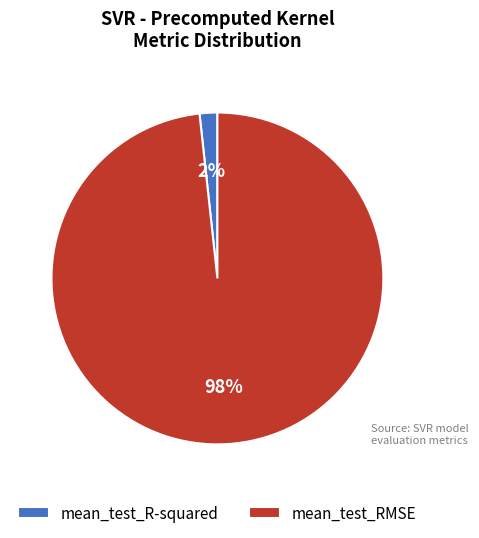

Count the number of slices in the pie.

2